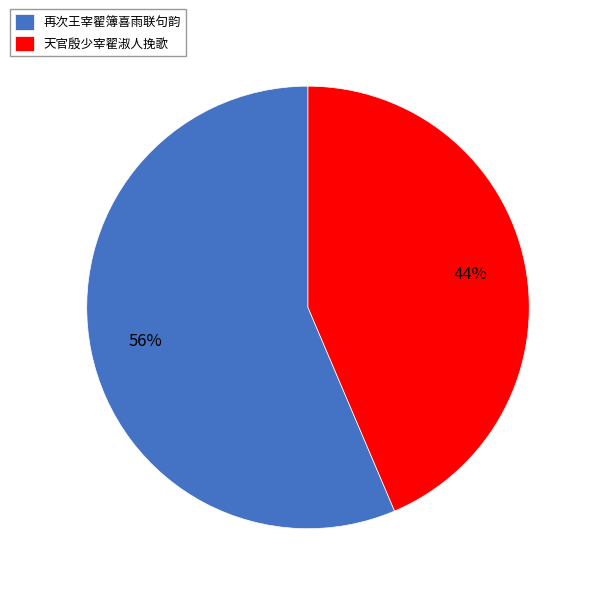

What percentage is the 天官殷少宰翟淑人挽歌 slice, to the nearest percent?

44%